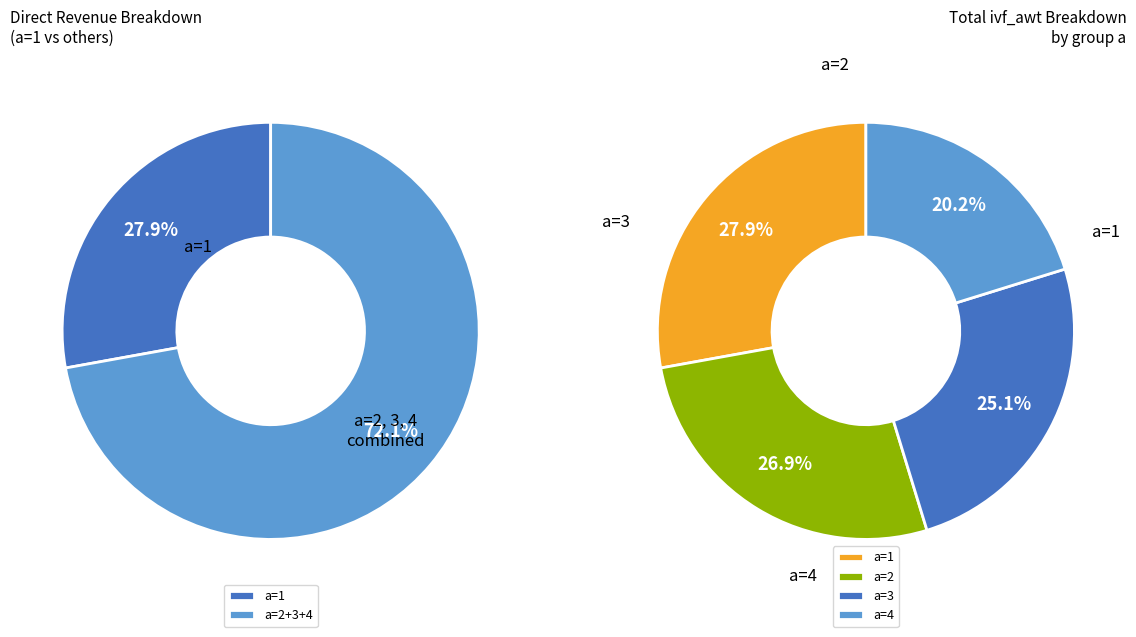

Do a=1 and a=4 together represent more than half of the pie?

No